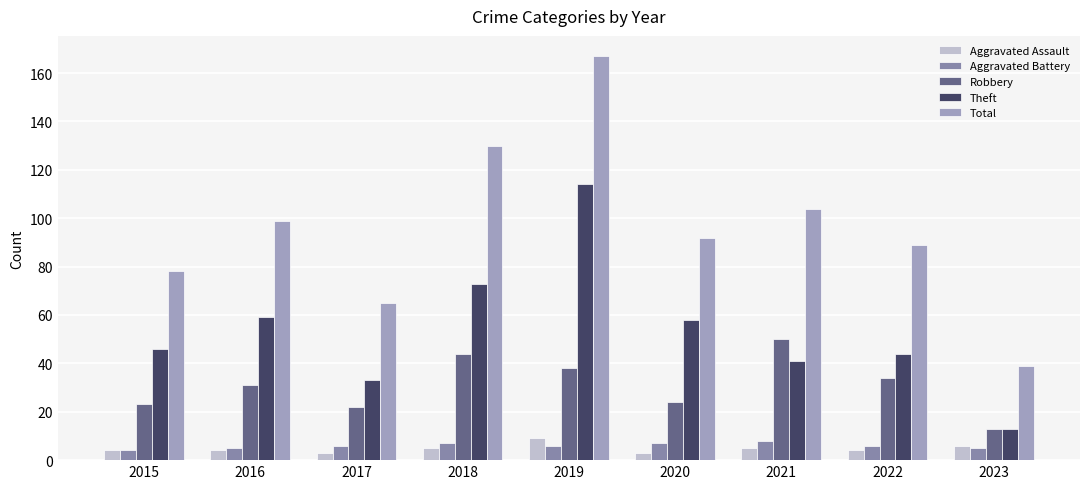

The value of Robbery at 2023 is 20. True or false?

False